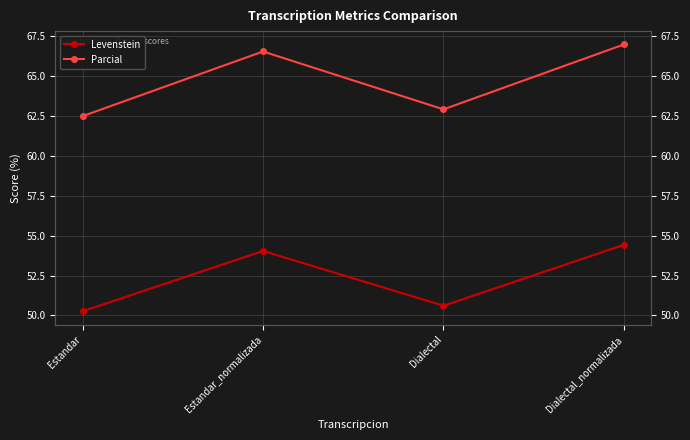

What is the maximum value for Parcial?

67.0